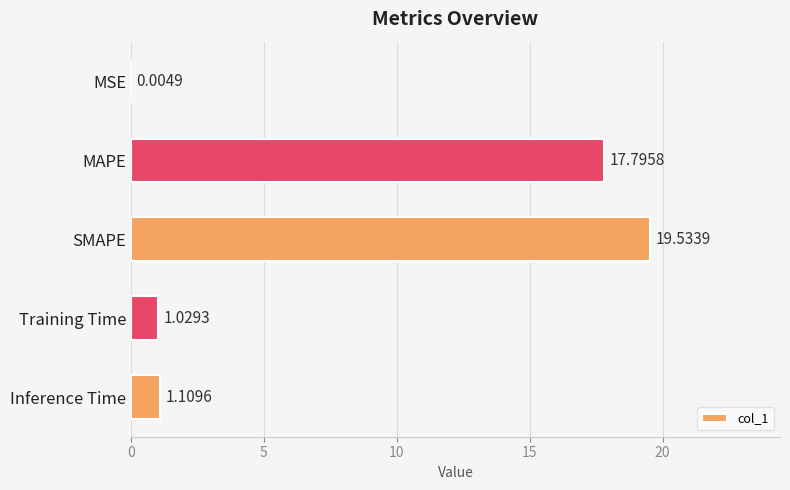

What is the change in value from MSE to SMAPE?

+19.5